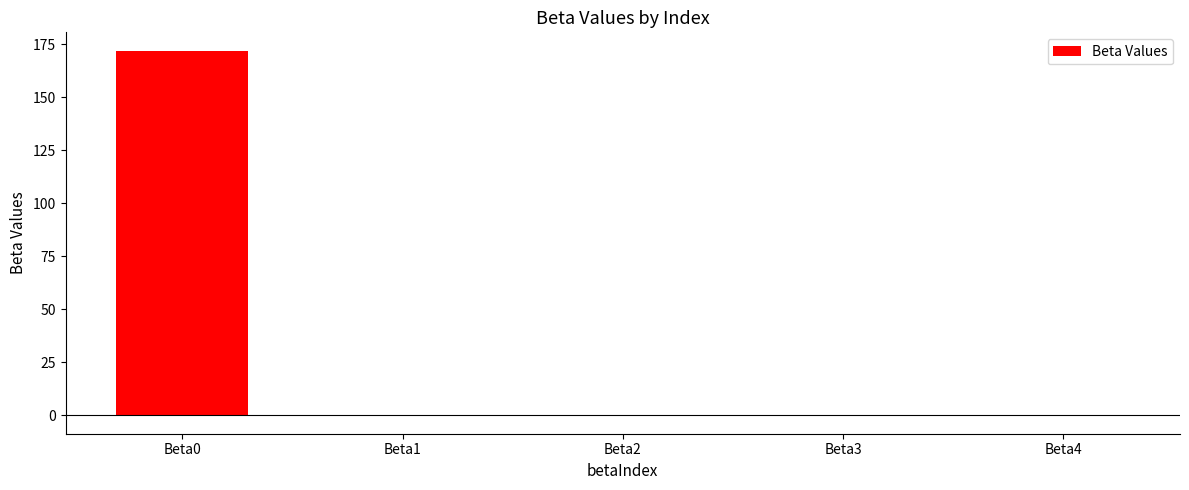

What is the maximum value shown in the chart?

172.0